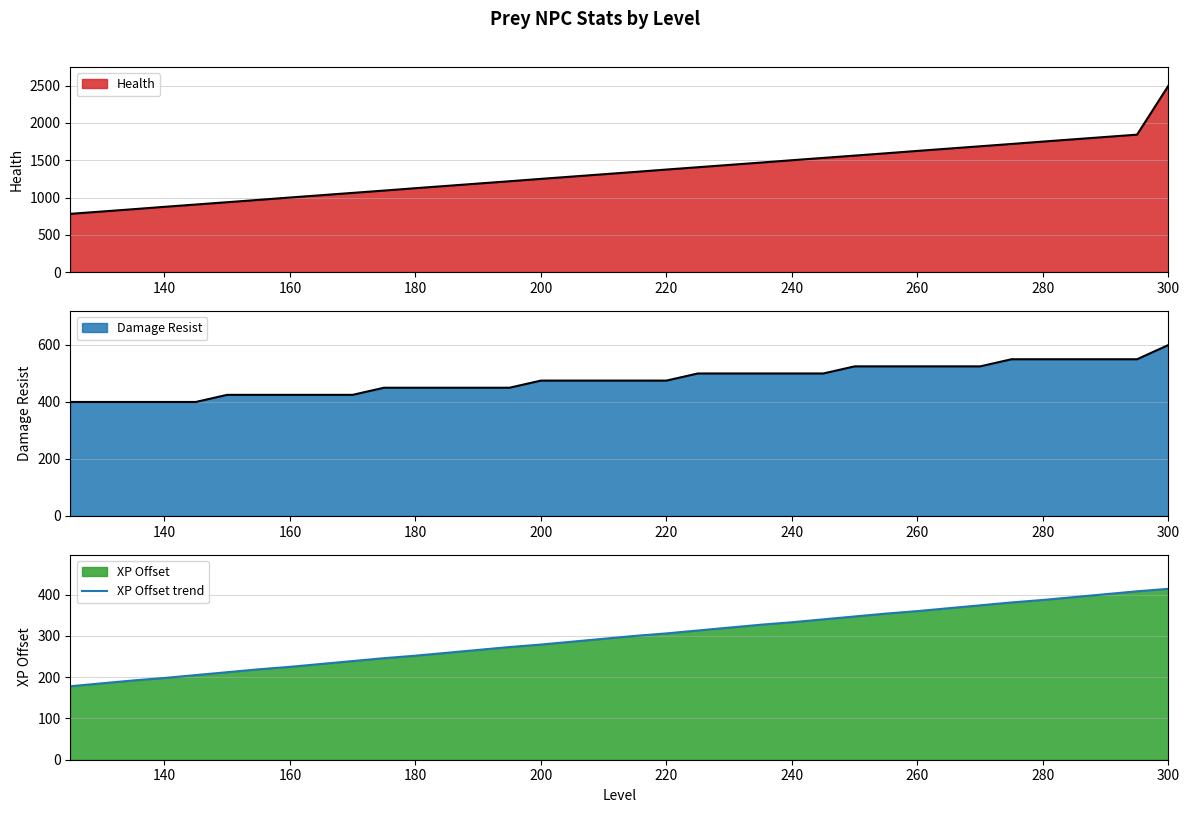

What is the value of the 1st point from the left?

178